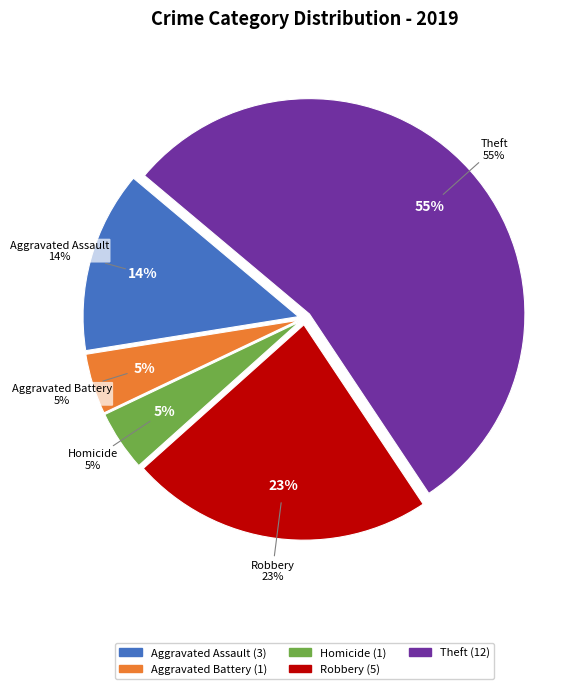

How many slices are in this pie chart?

7